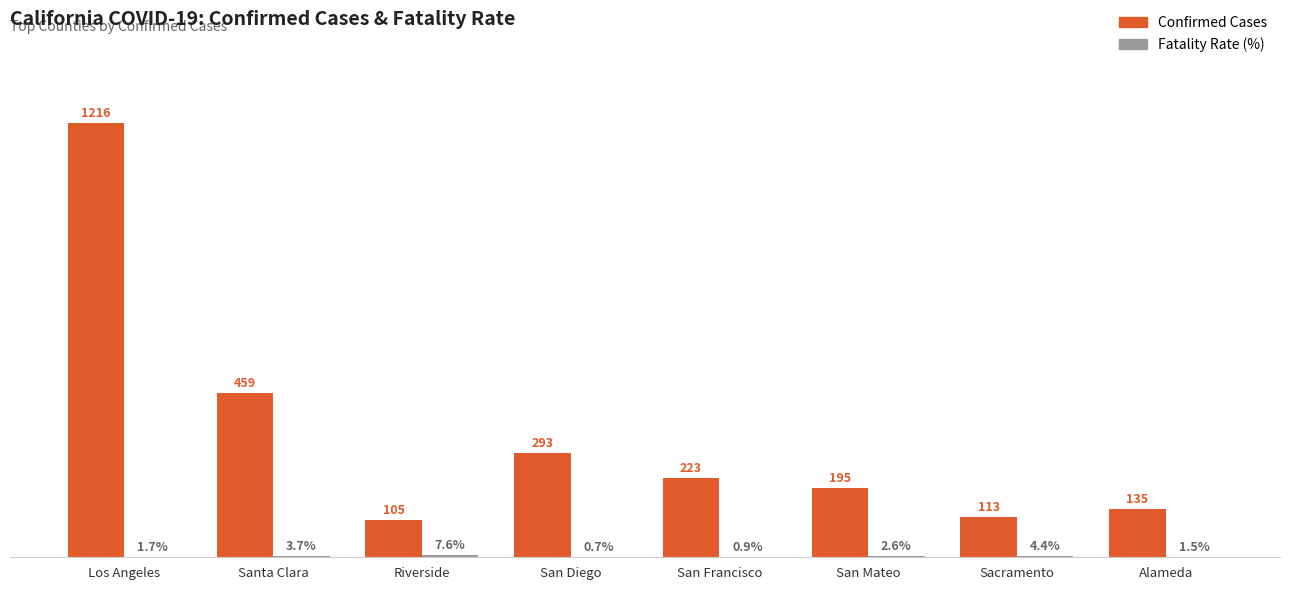

Where does the Confirmed Cases series first go above 223?

Los Angeles